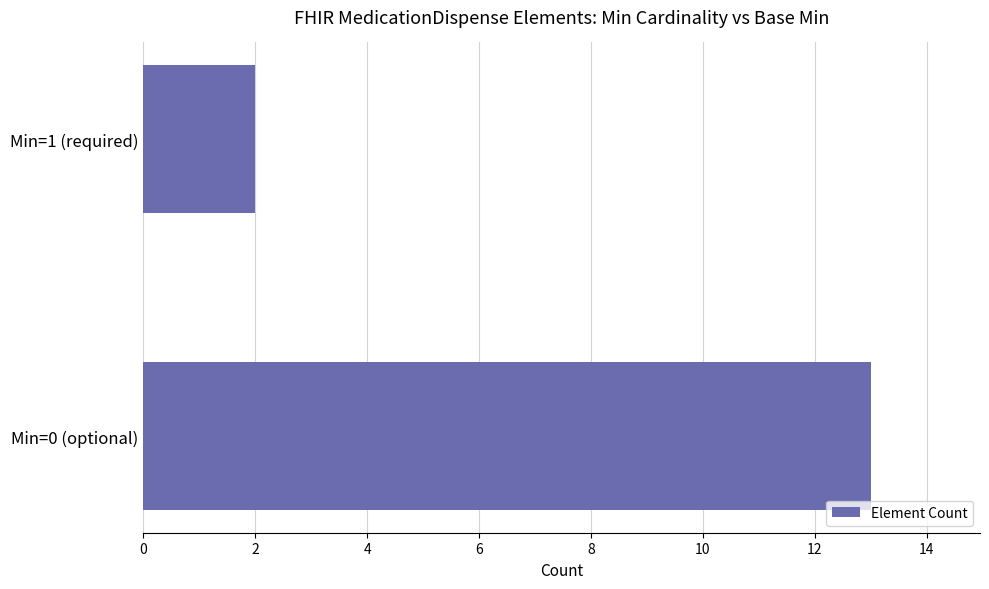

How many values are between 2 and 13?

2